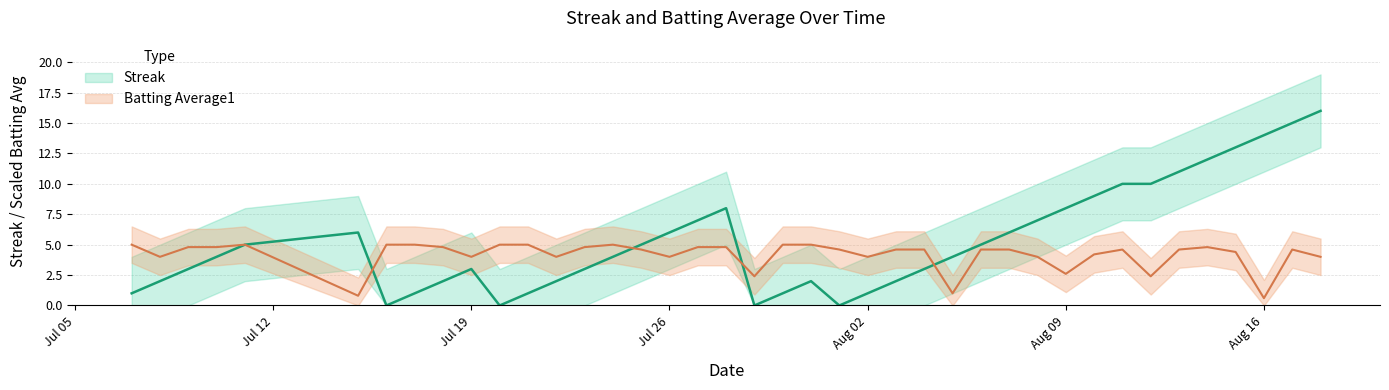

How many times do Batting Average1 and Streak cross each other?

5